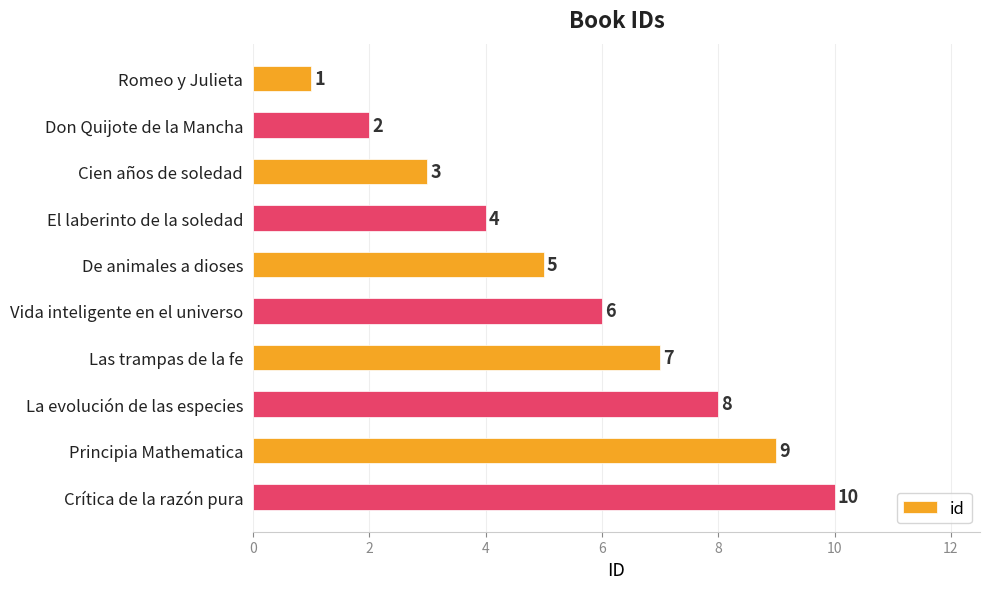

Between Principia Mathematica and Don Quijote de la Mancha, which is larger?

Principia Mathematica